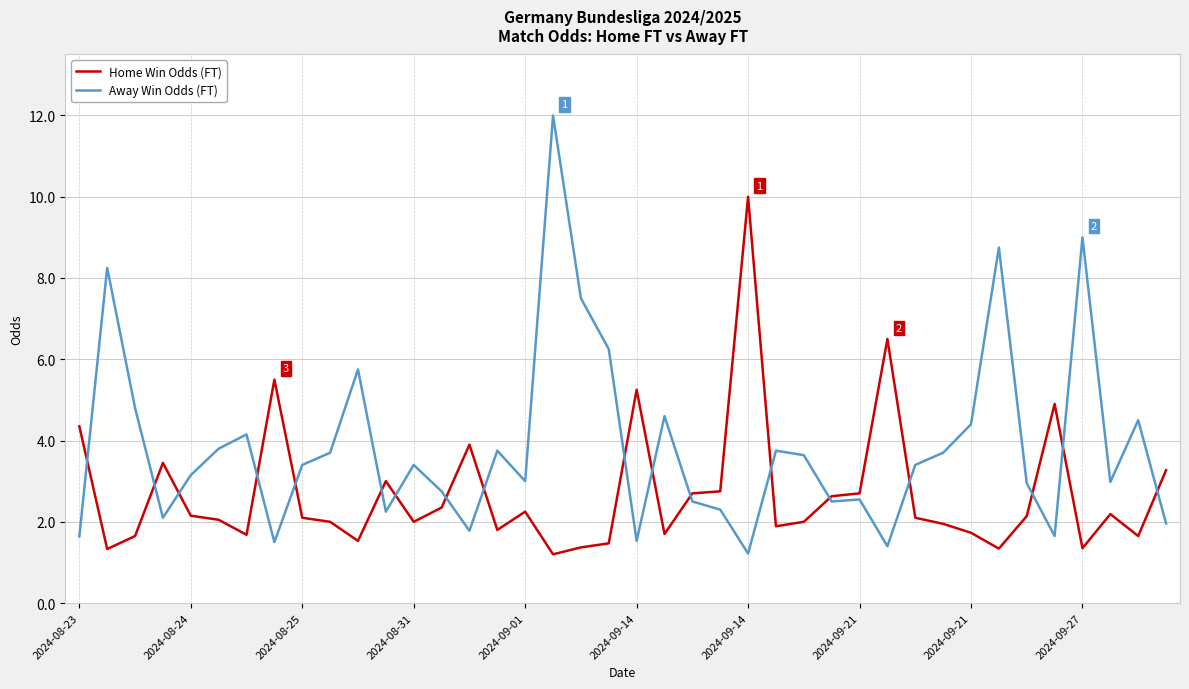

Rank the series by their maximum value, from highest to lowest.

Away Win Odds (FT), Home Win Odds (FT)